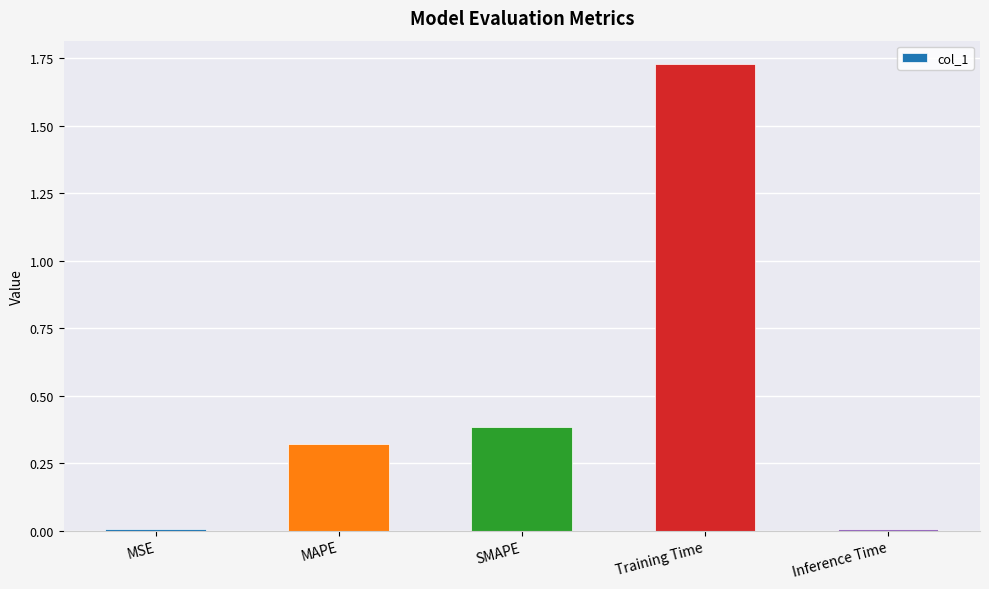

Is it true that the value at SMAPE is 0.4?

True